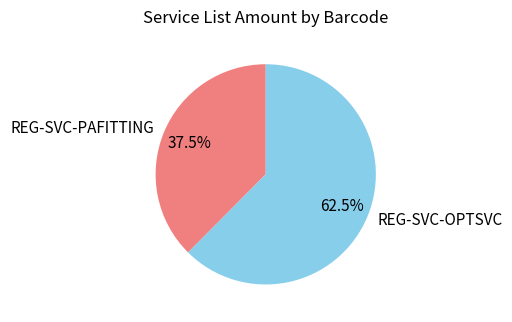

Which category accounts for the majority?

REG-SVC-OPTSVC